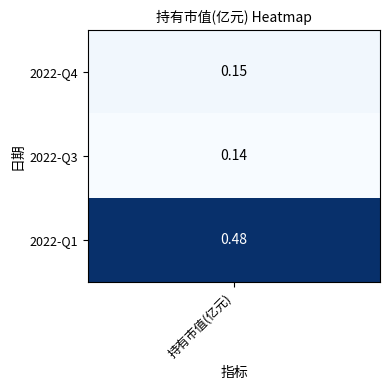

Reading right to left, list all the values displayed in this chart.

2=0.5	1=0.1	0=0.1